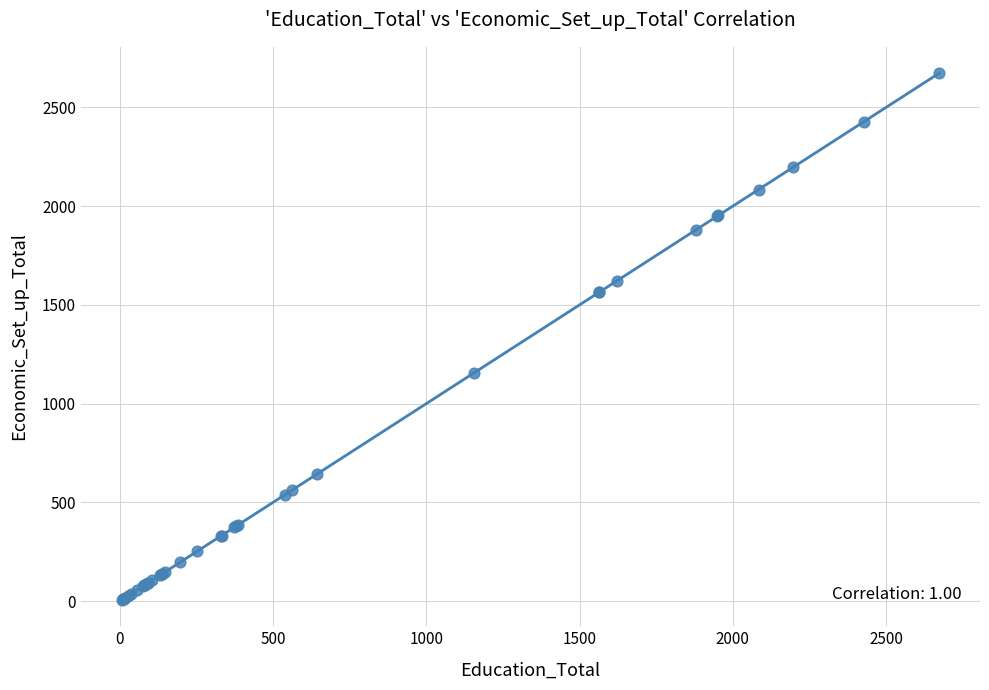

What Y value in the scatter plot is closest to 1339?

1155